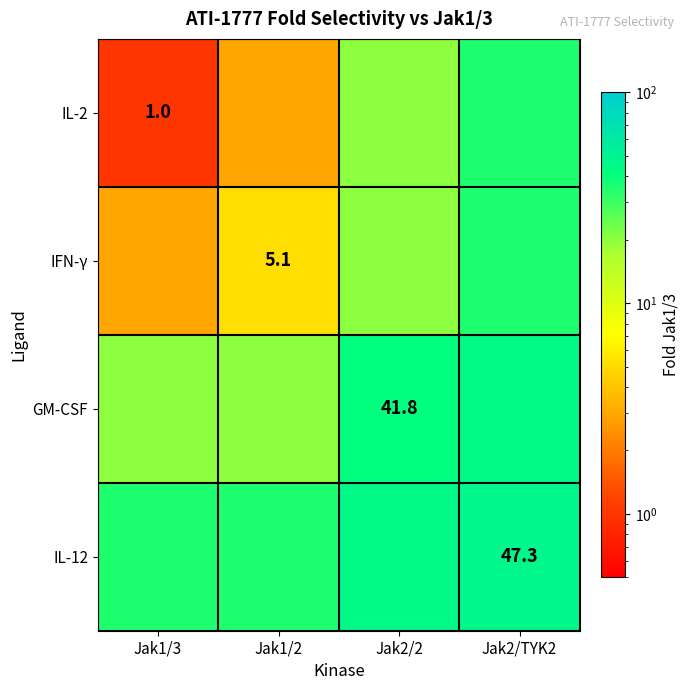

The GM-CSF series shows 41.8 at Jak2/2. True or false?

True